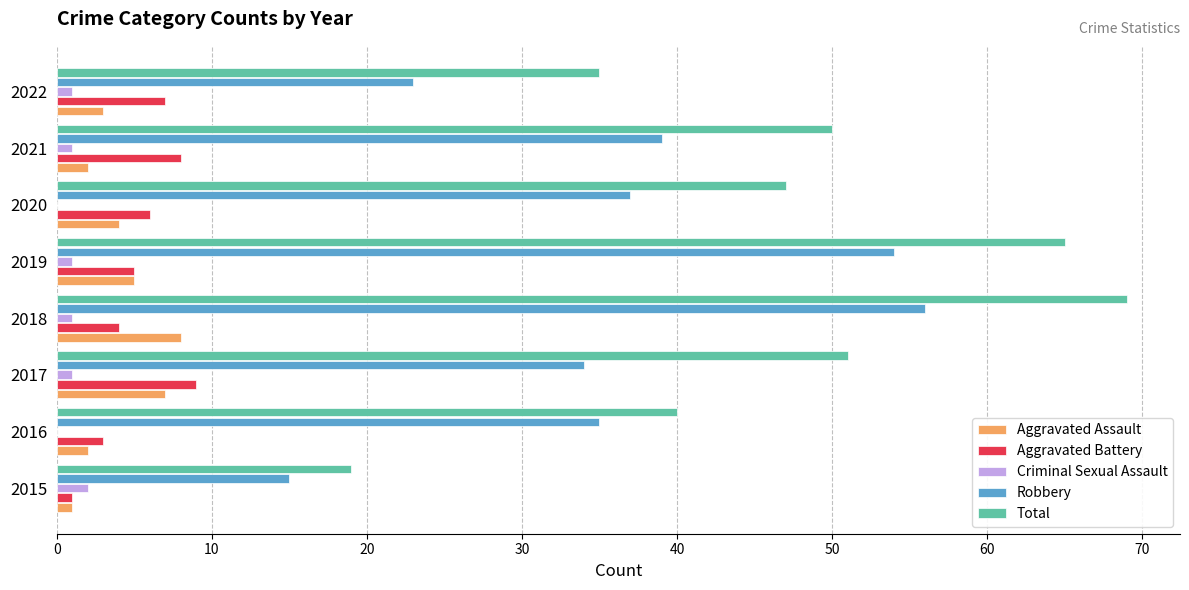

How many categories are shown in the chart?

8